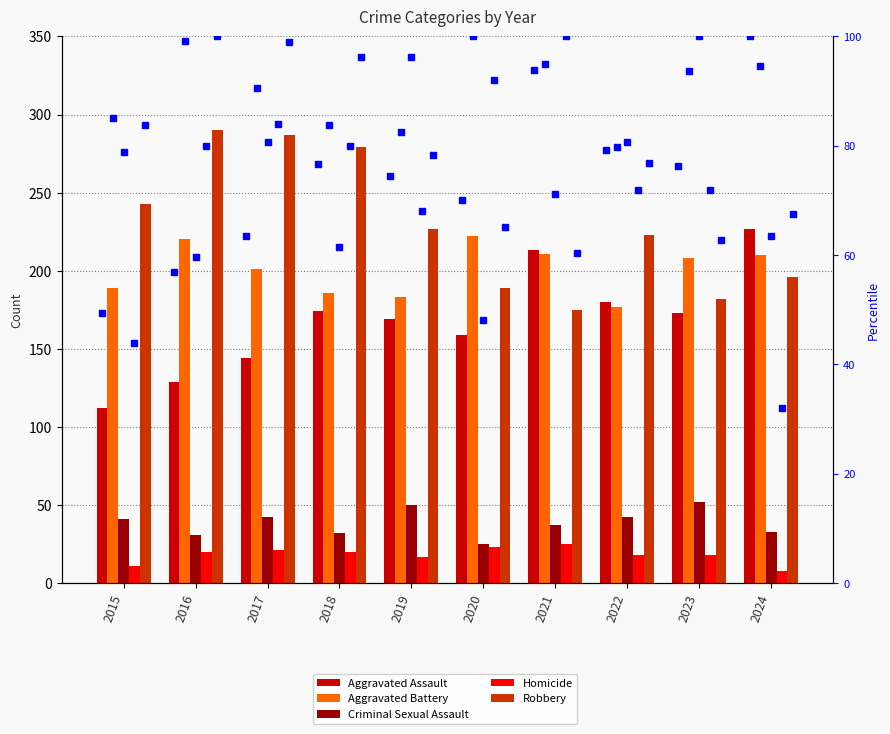

Is it true that Homicide equals 20 at 2016?

True